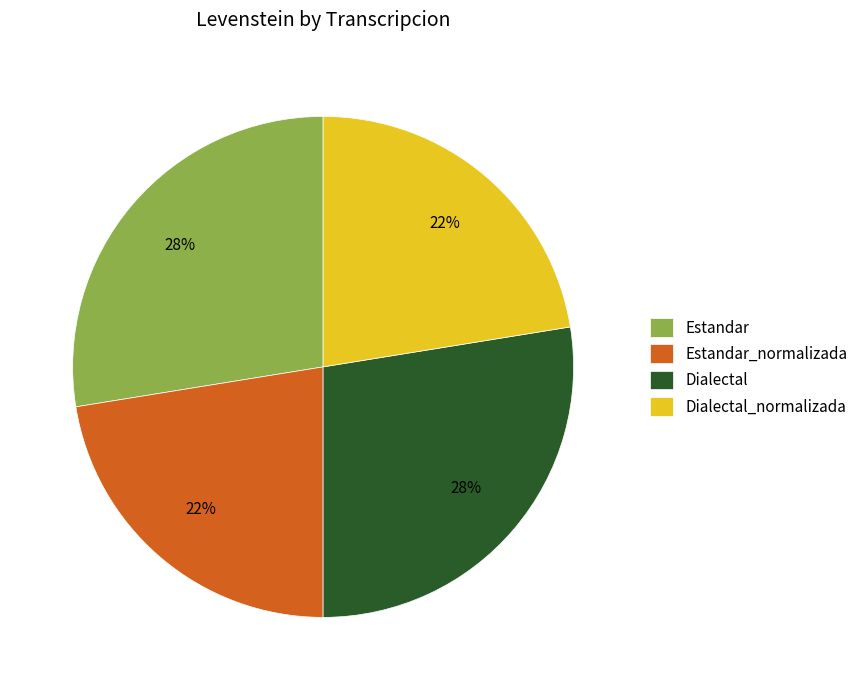

How many segments does this pie chart have?

4